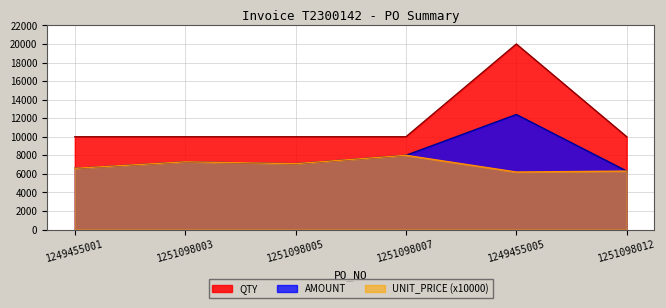

Rank the categories by UNIT_PRICE value from highest to lowest.

1251098007, 1251098003, 1251098005, 1249455001, 1251098012, 1249455005